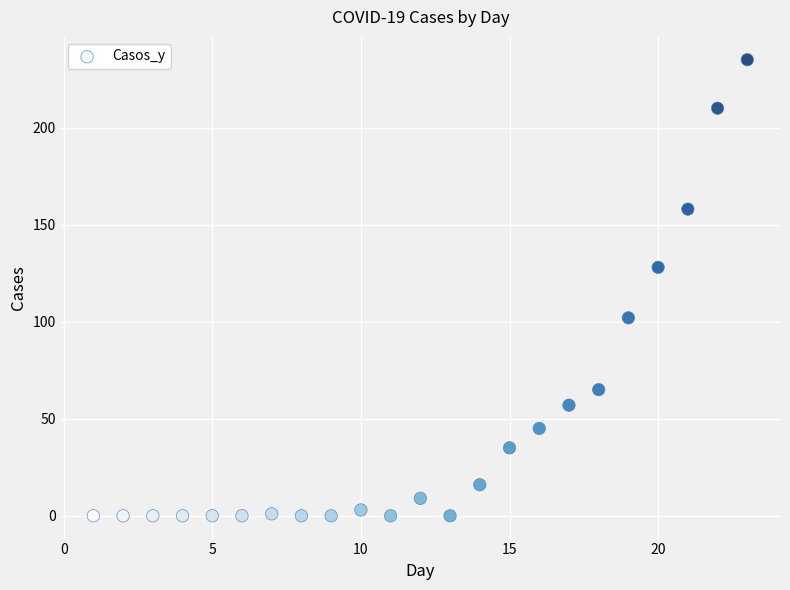

What is the range of Y values (max minus min)?

235